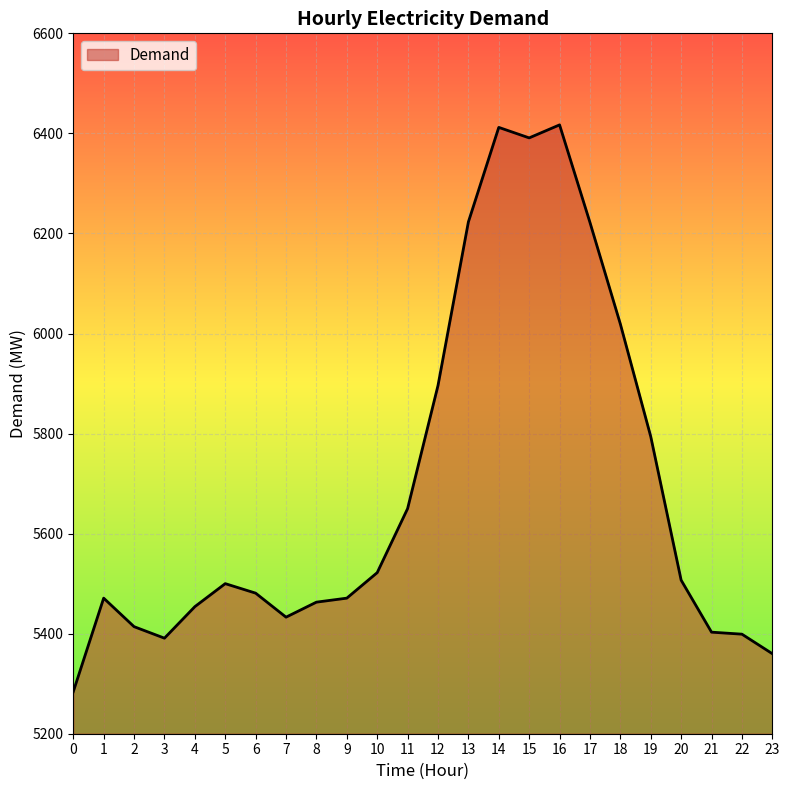

Where is the first local minimum?

3